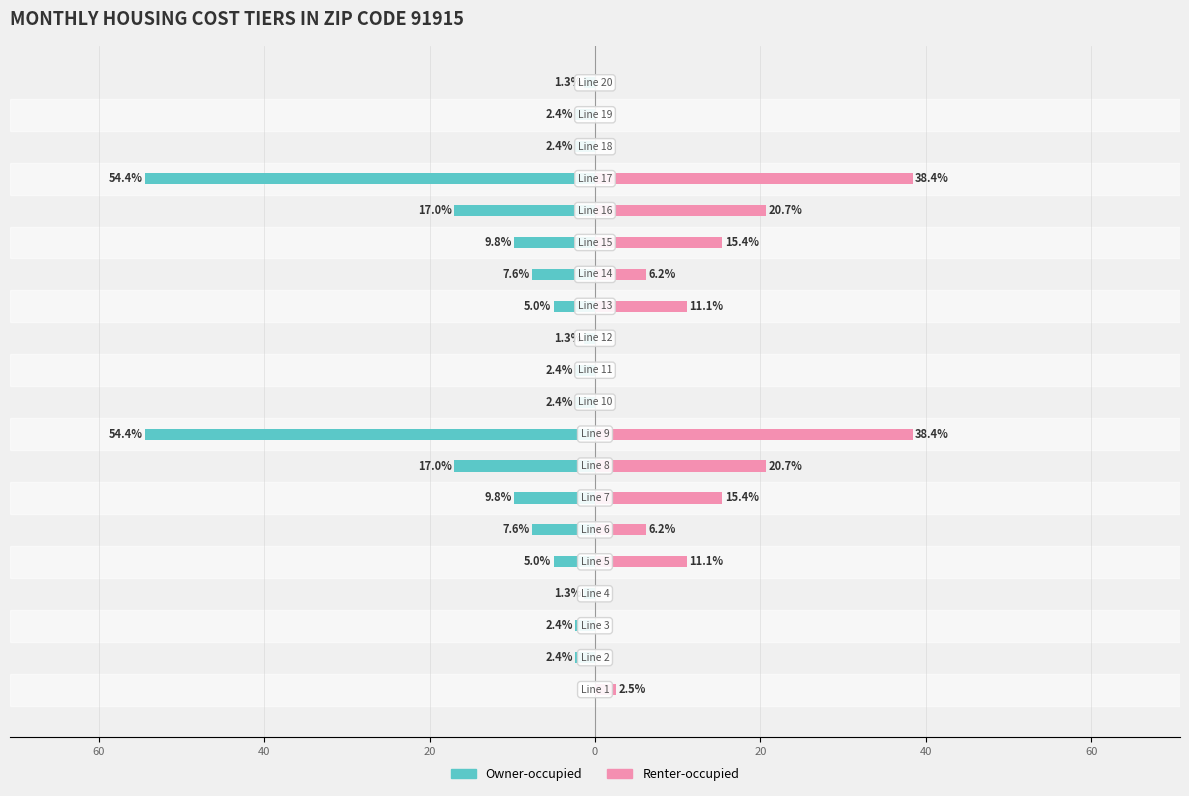

How many groups of bars are there?

20